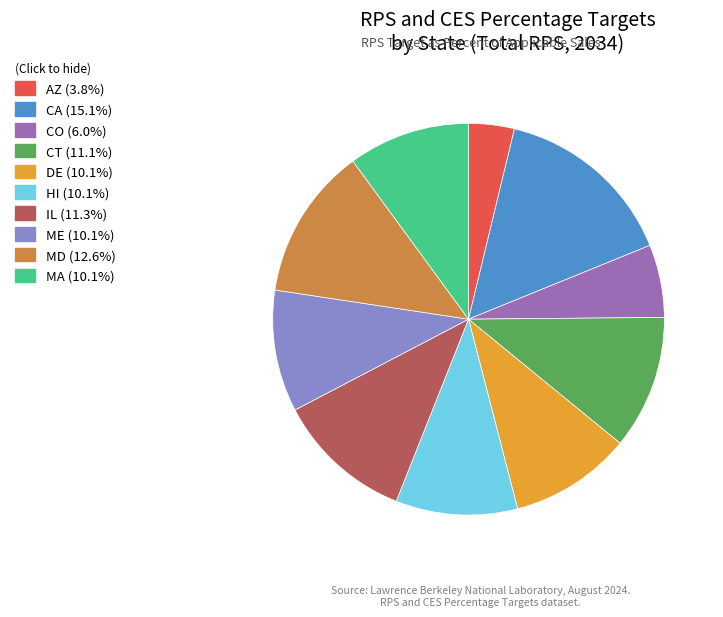

Does IL (11.3%) represent more than half of the total?

No